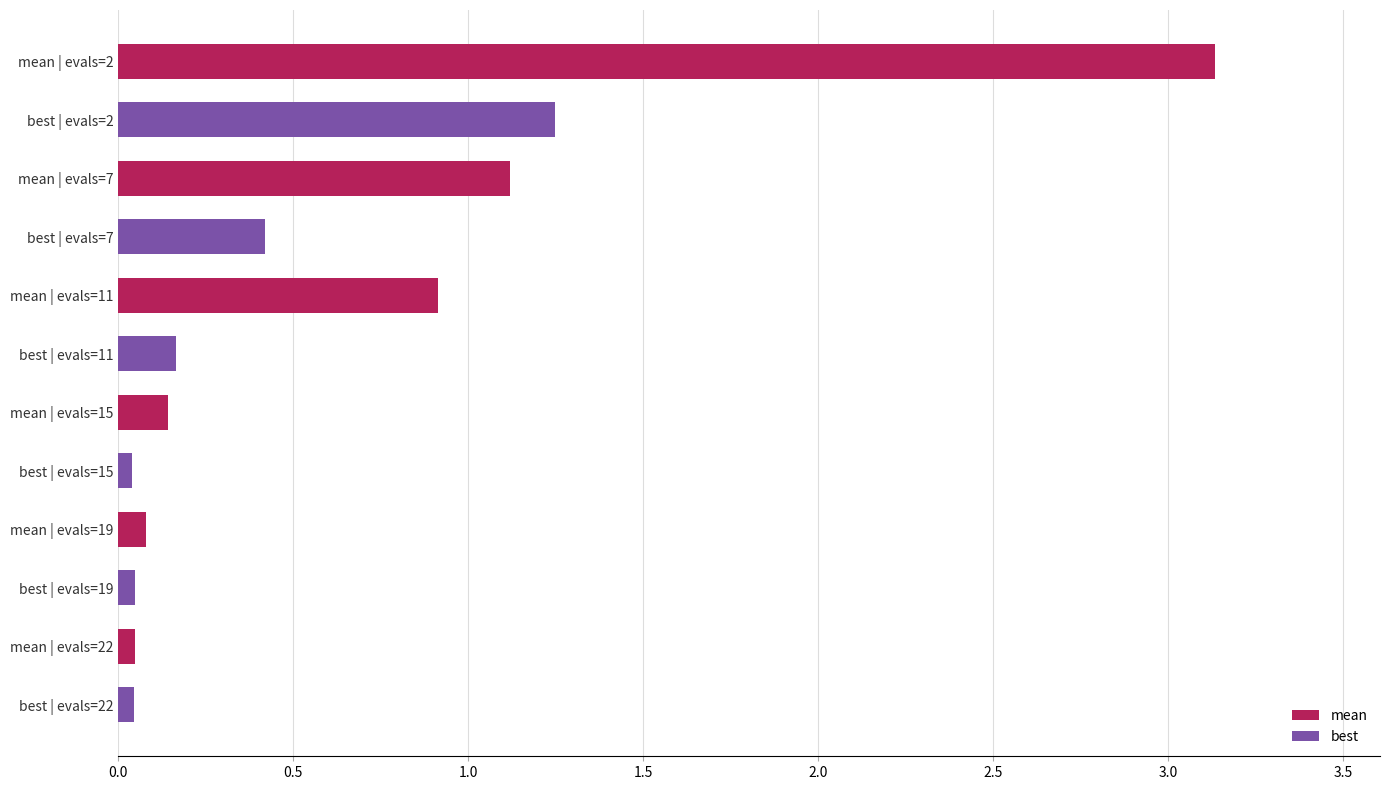

Is it true that the value at mean | evals=11 is 0.3?

False